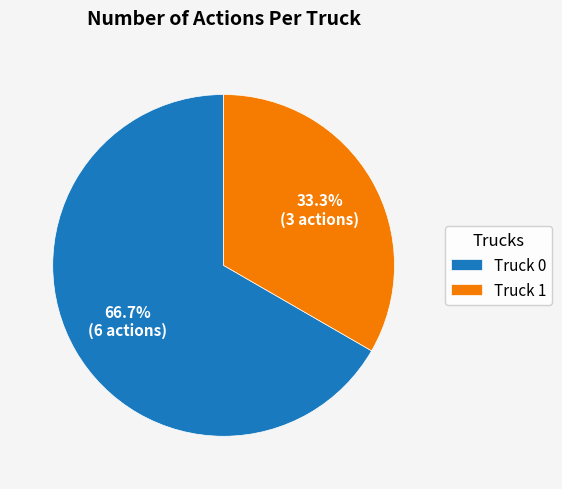

To the nearest percent, what portion does Truck 0 represent?

67%